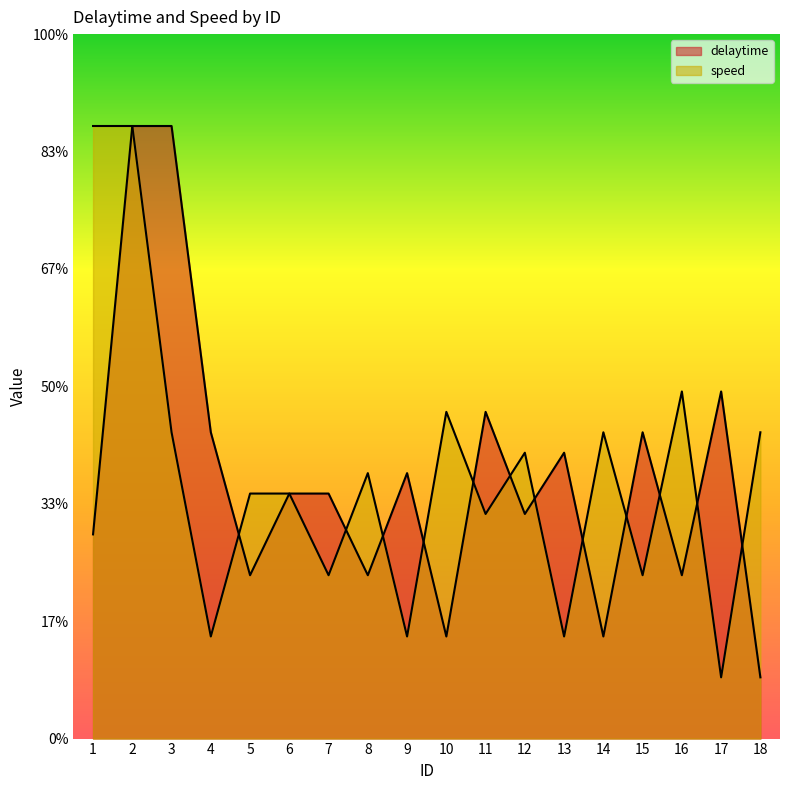

List the labels in order of speed value, largest first.

1, 2, 16, 10, 3, 14, 18, 12, 8, 5, 6, 11, 7, 15, 4, 9, 13, 17